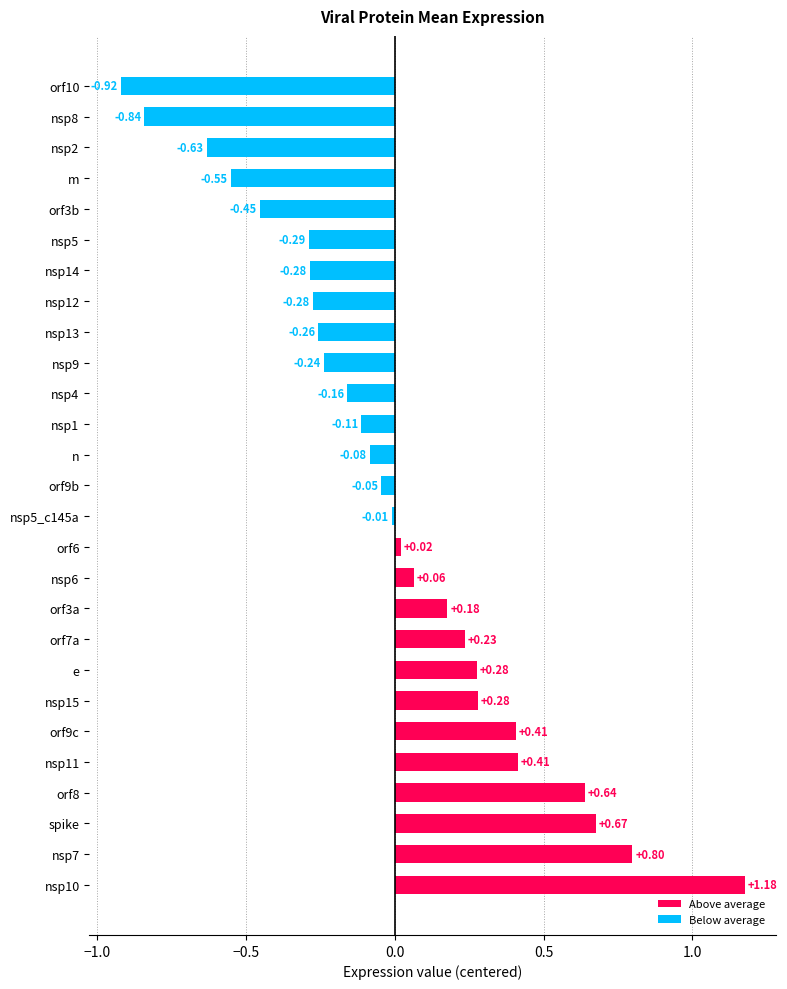

What is the difference between the second highest and second lowest values?

1.6